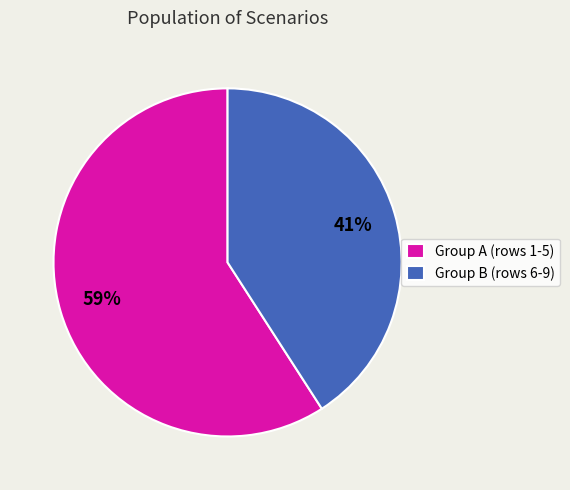

The Group A (rows 1-5) slice represents 59% of the pie. True or false?

True